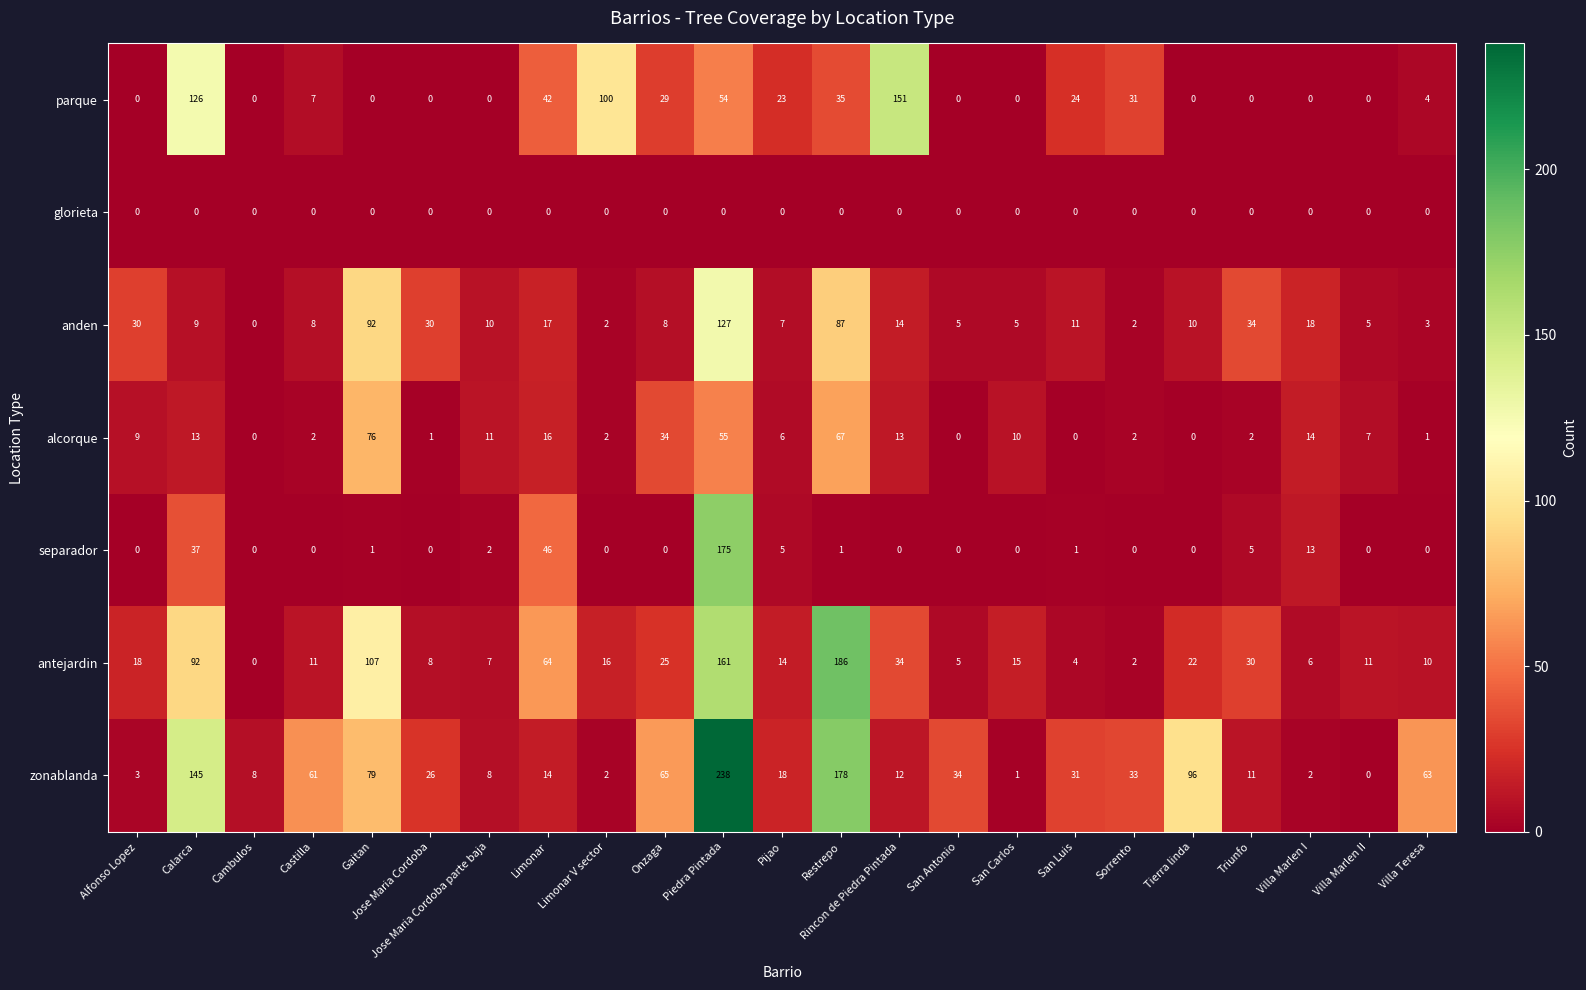

The value of separador at San Luis is 0. True or false?

False